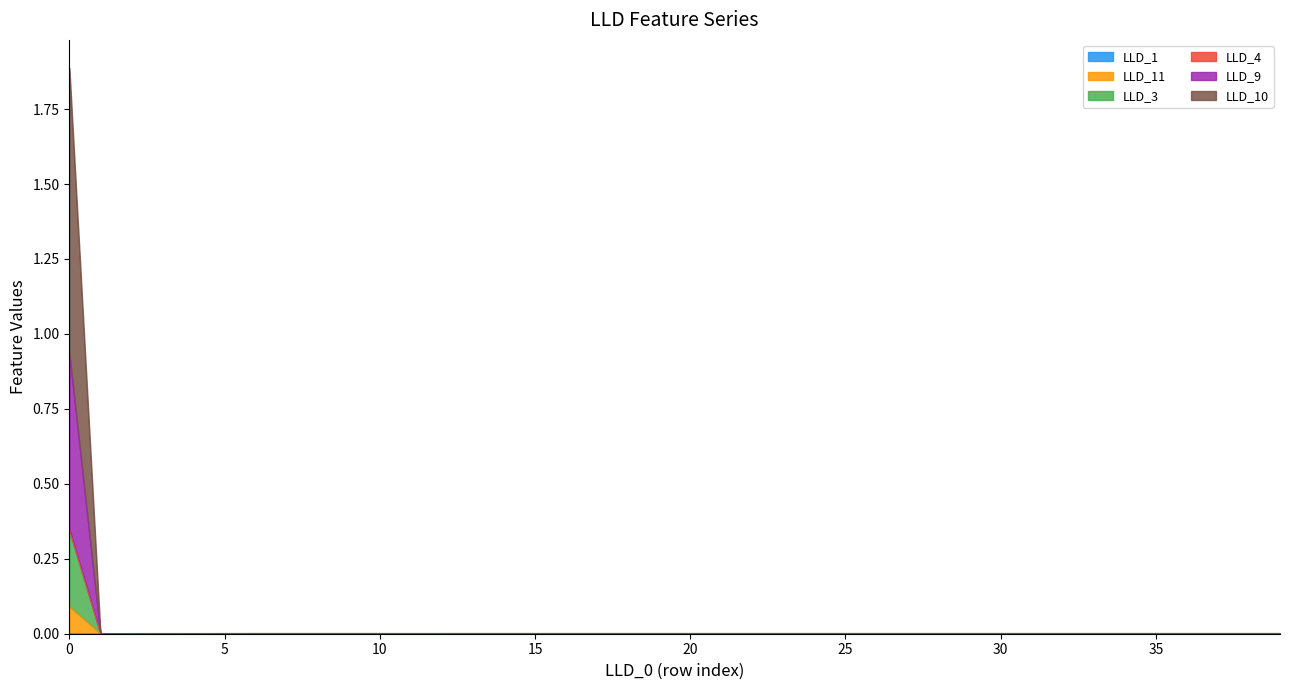

How many lines are shown in the chart?

6